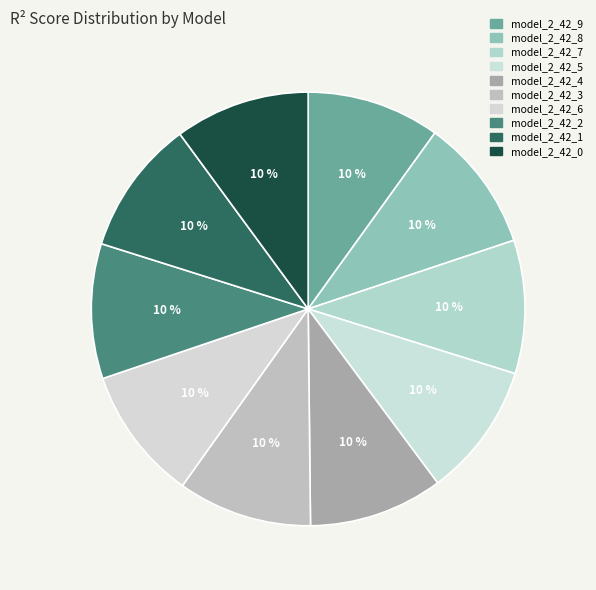

Does any single category account for the majority?

No